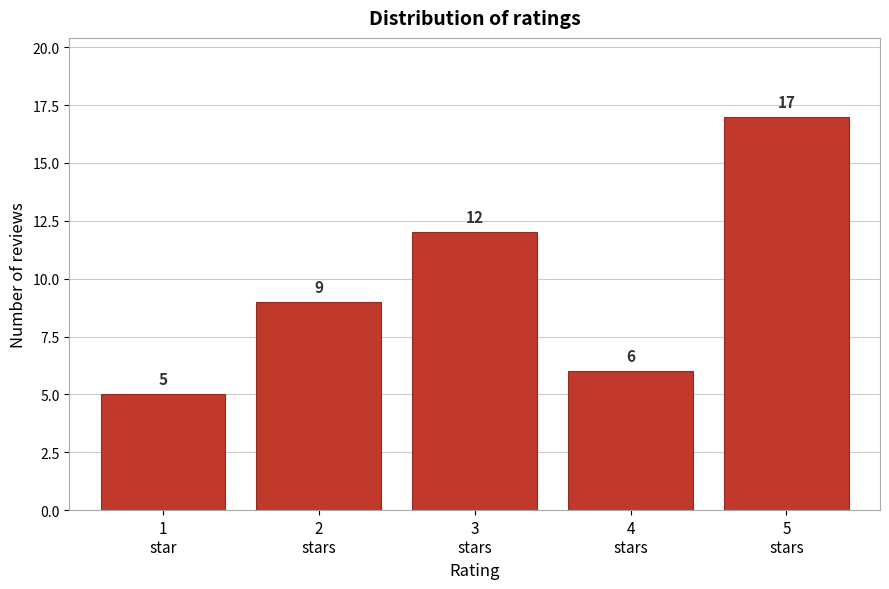

Reading right to left, what are all the values shown in this chart?

17	6	12	9	5